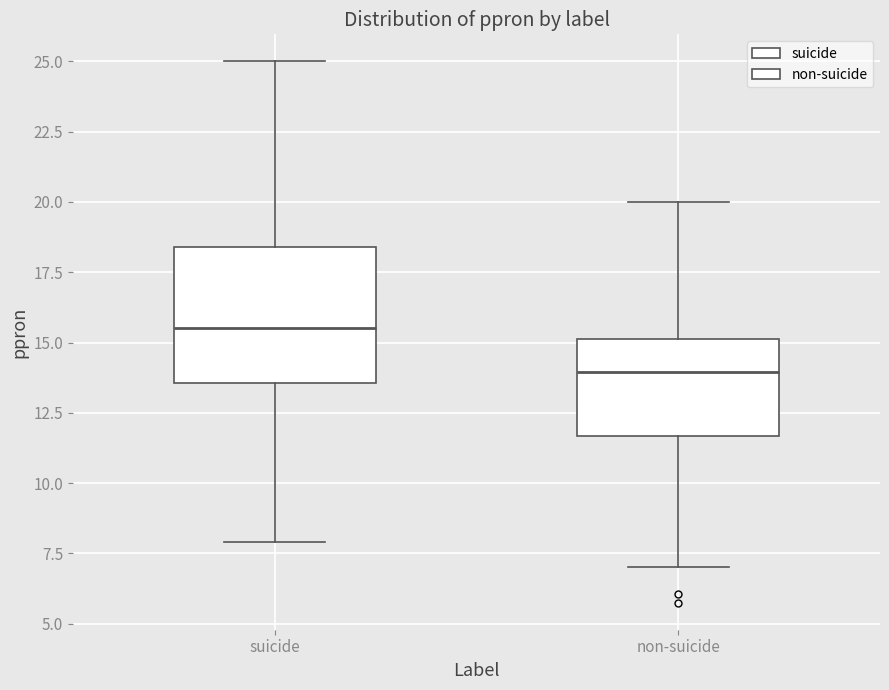

Comparing the boxes themselves (not the whiskers), which one is the tallest?

suicide